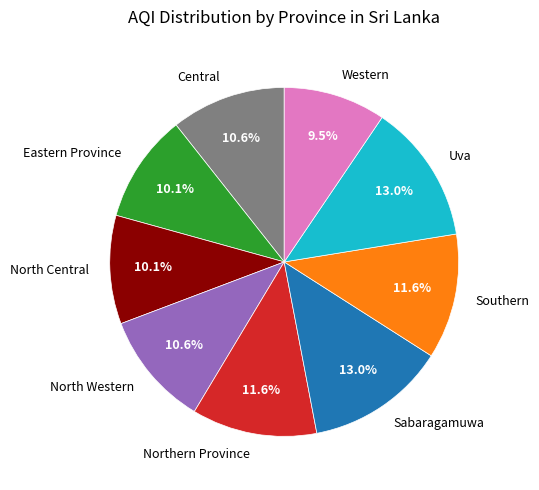

Is Southern the majority of the pie?

No